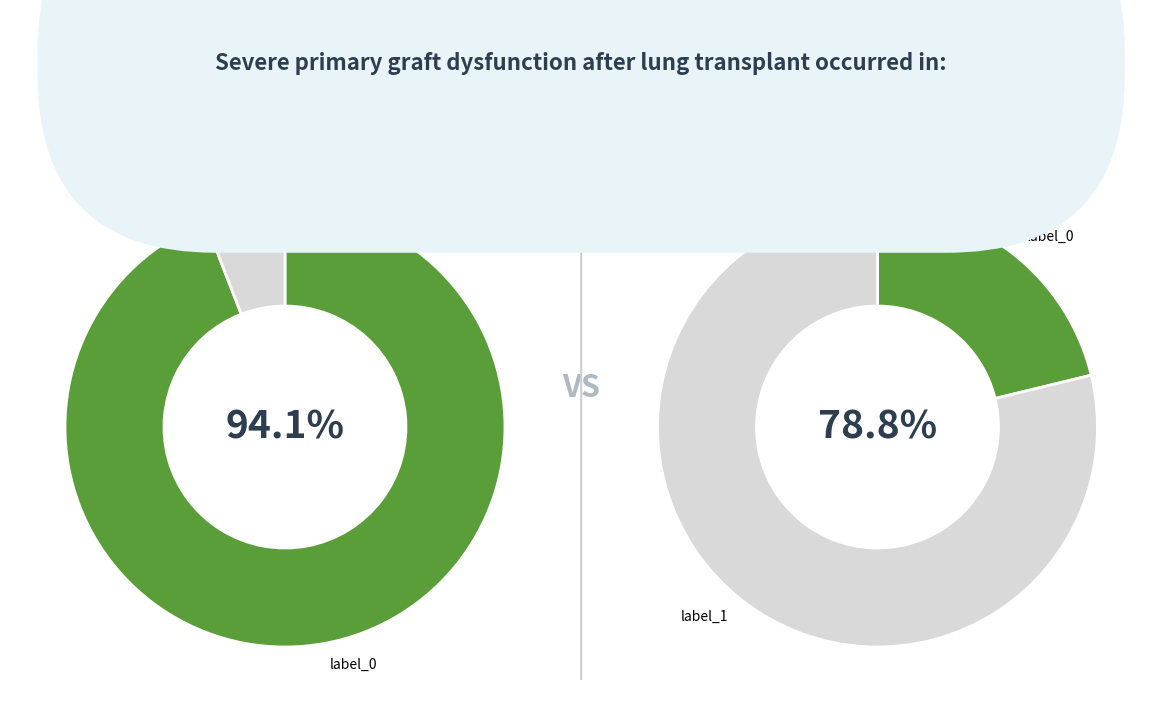

Is there any slice that represents more than half of the pie?

Yes